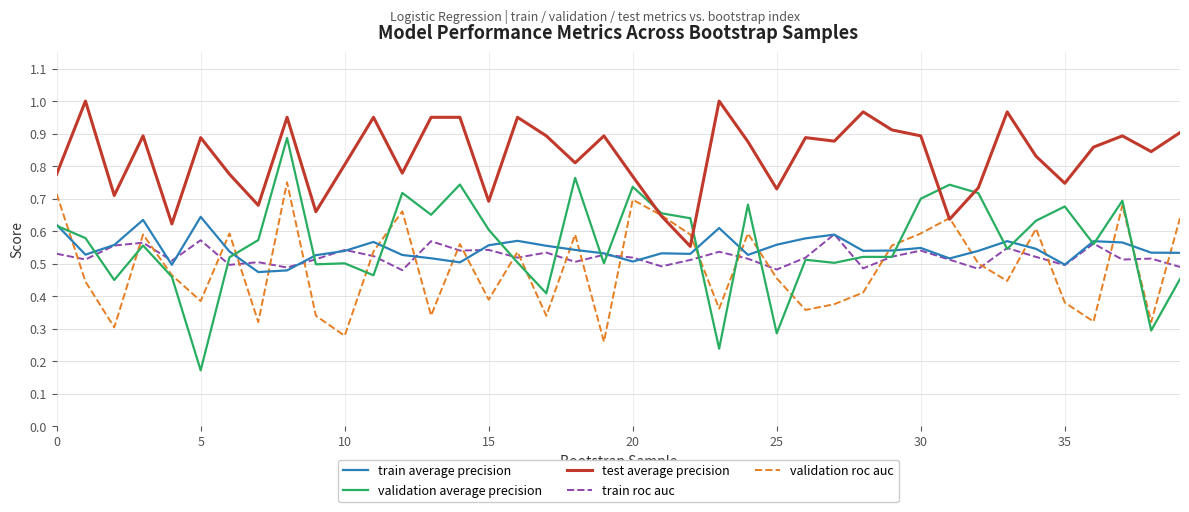

Which series has the largest total across all categories?

test average precision